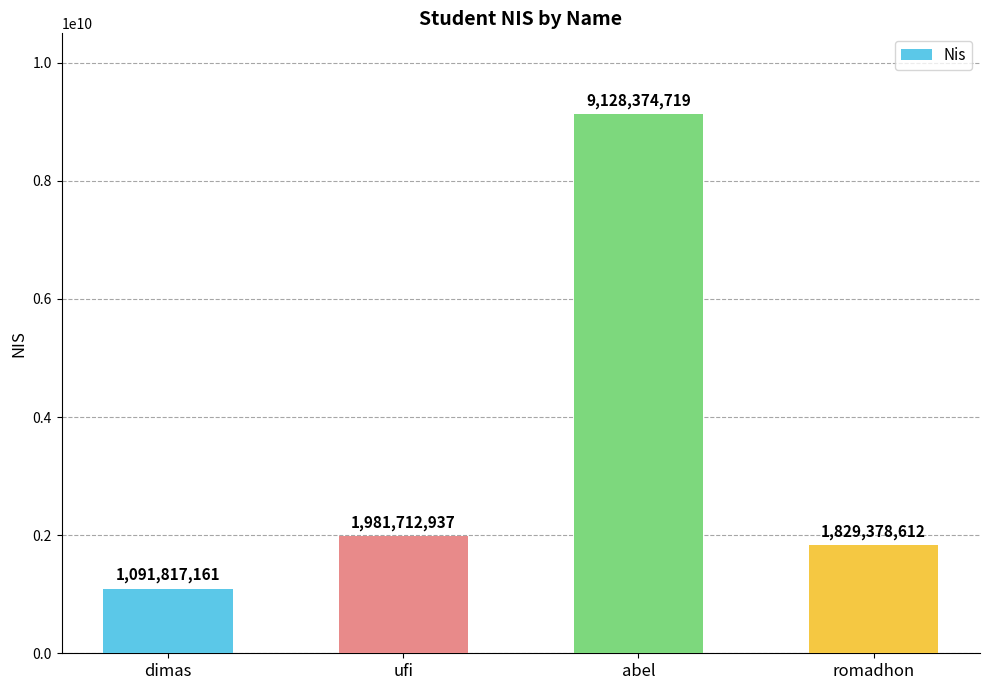

Count the number of categories in the chart.

4